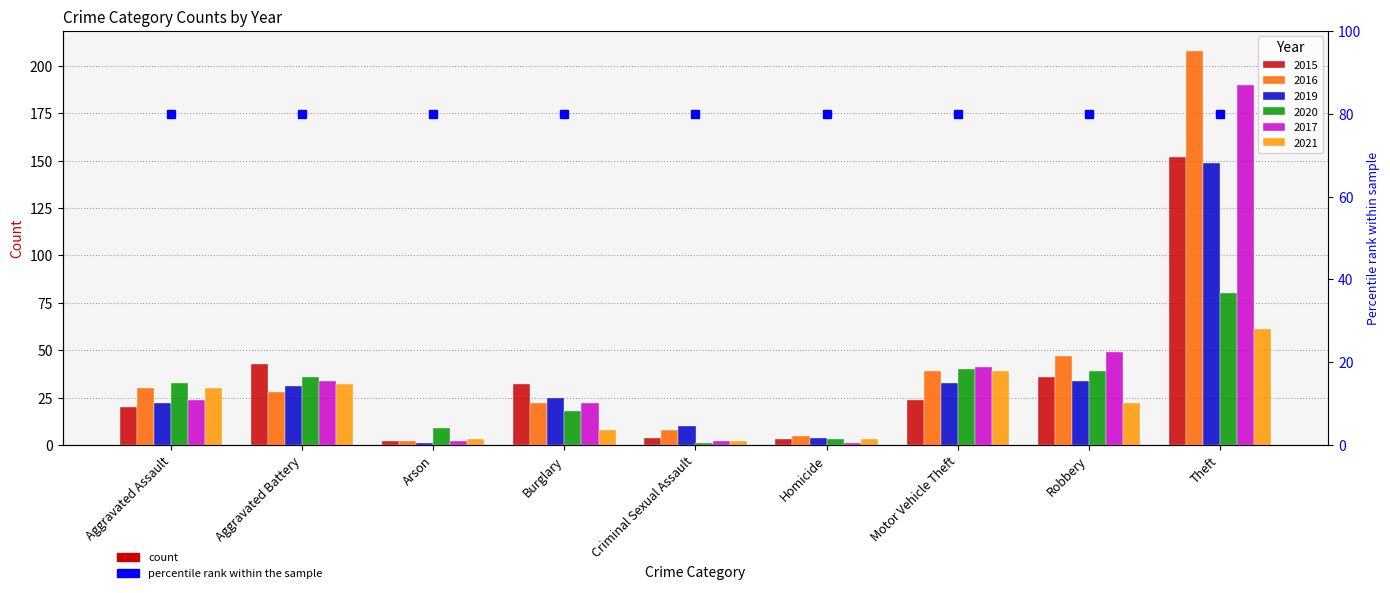

Is the value of 2016 at Robbery greater than the value of 2021 at Aggravated Battery?

Yes